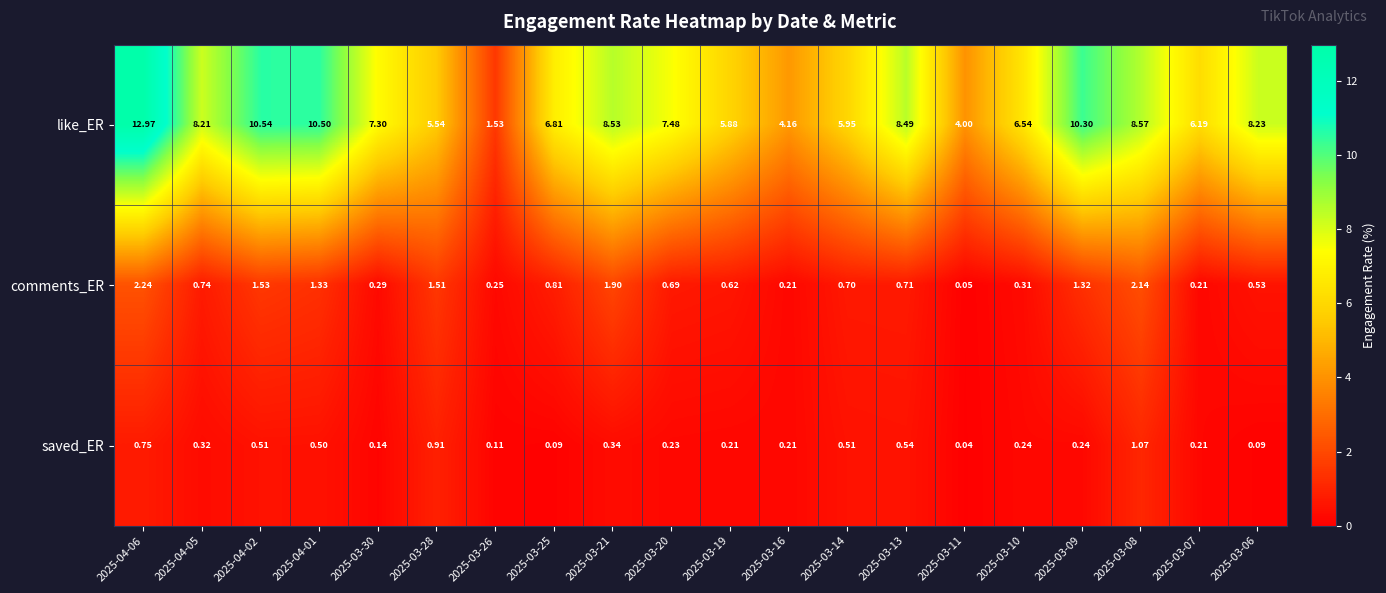

Which series has the widest spread of values?

like_ER